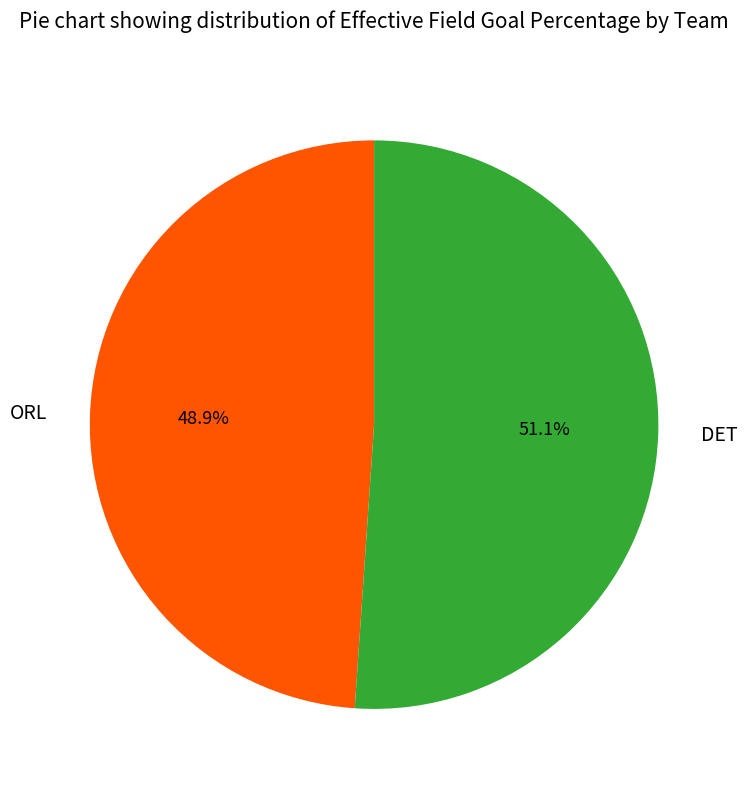

Count the number of slices in the pie.

2